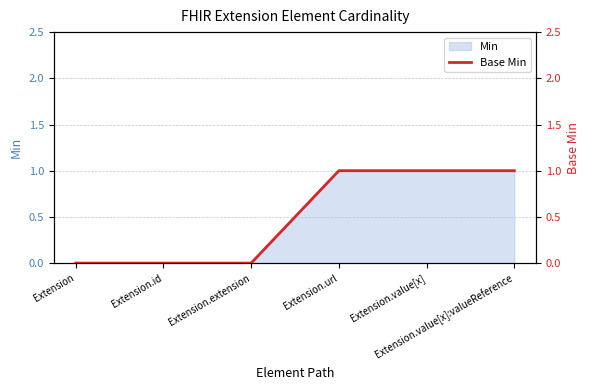

Where is the data nearest to the value 0?

Extension